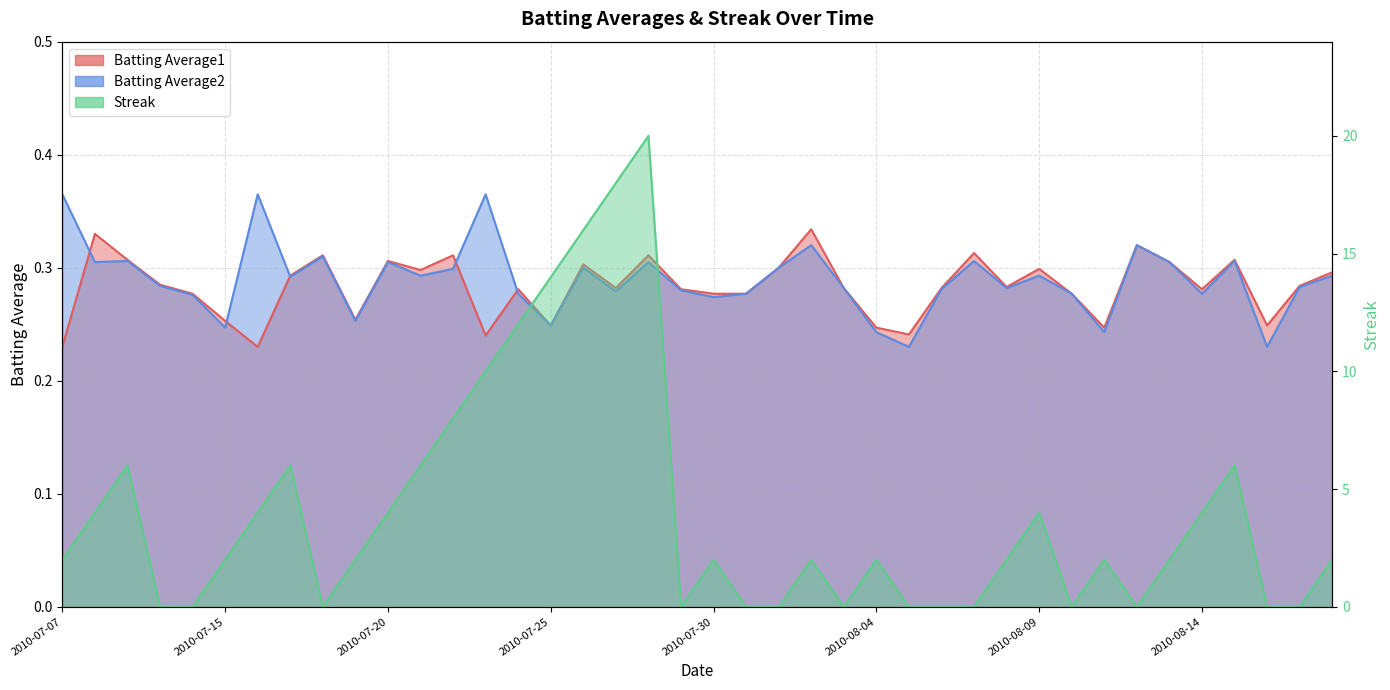

Where is the first local minimum for Batting Average2?

2010-07-08